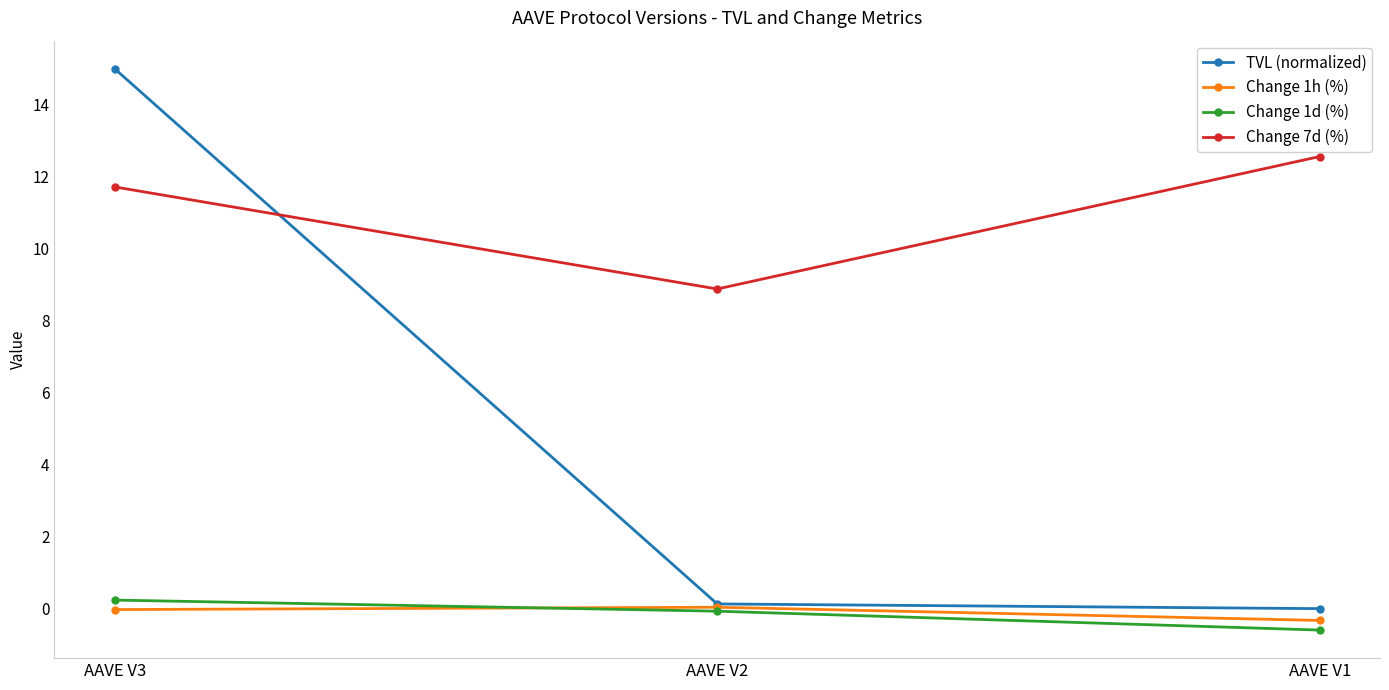

What is the greatest value displayed?

15.0